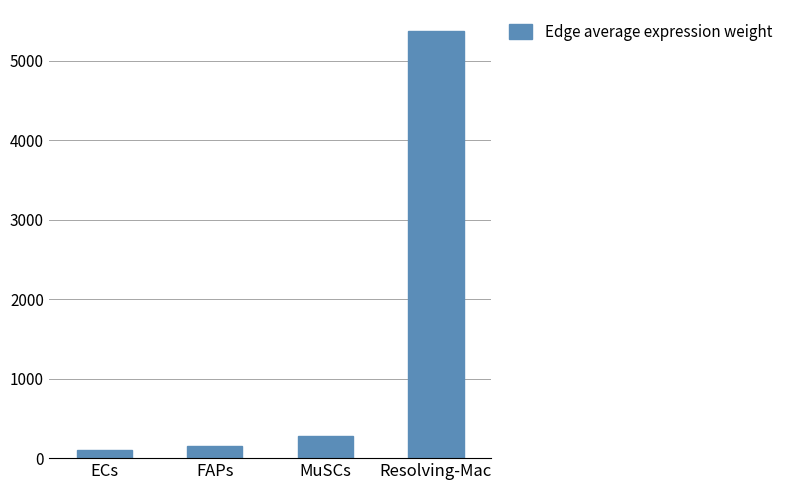

What position from the left is MuSCs?

3